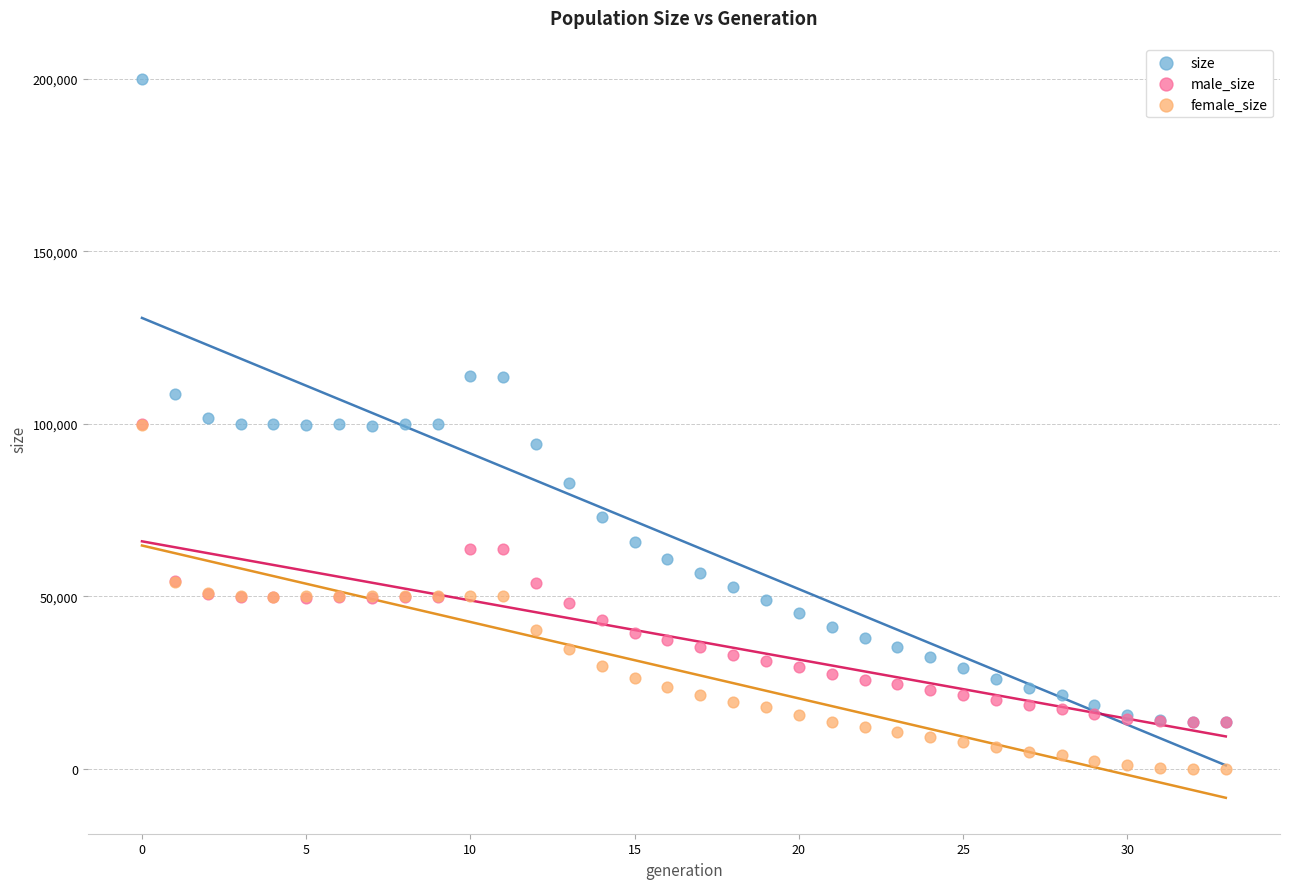

Which series has the widest spread of Y values?

size